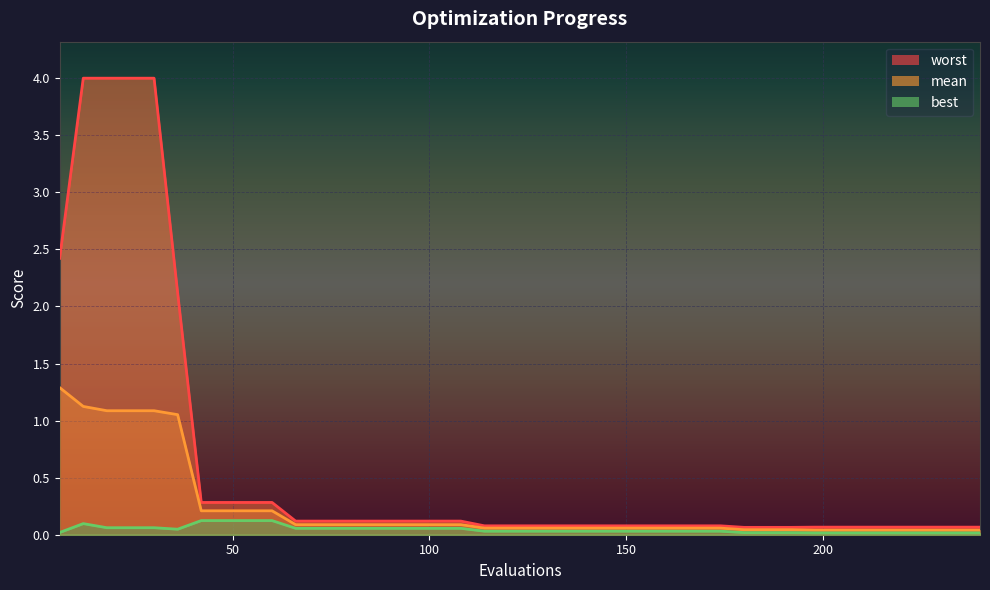

What are all the series names shown in the legend?

mean, best, worst